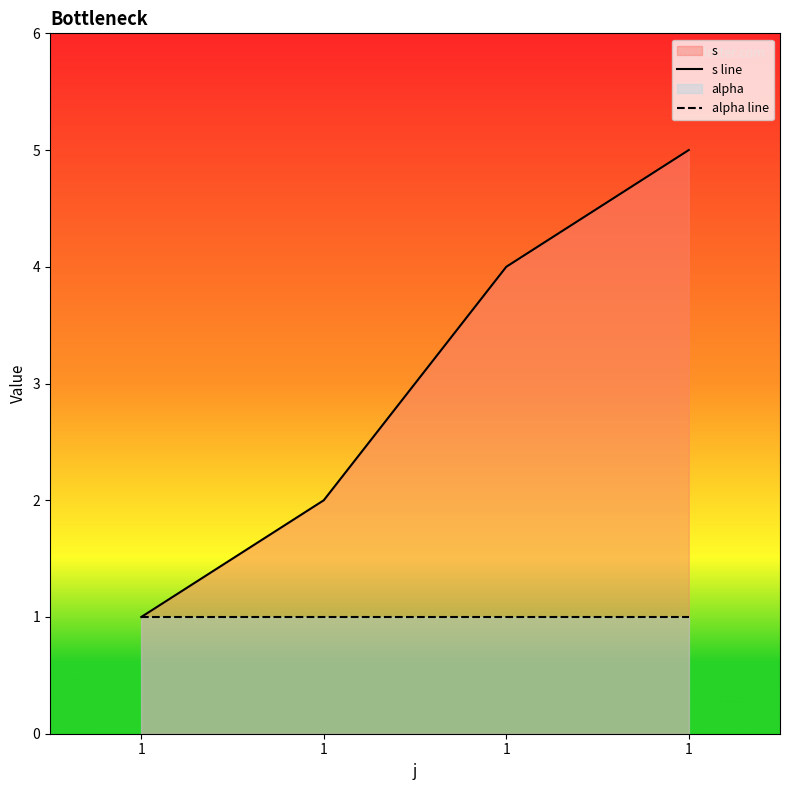

List the labels in order of alpha line value, smallest first.

1, 1, 1, 1